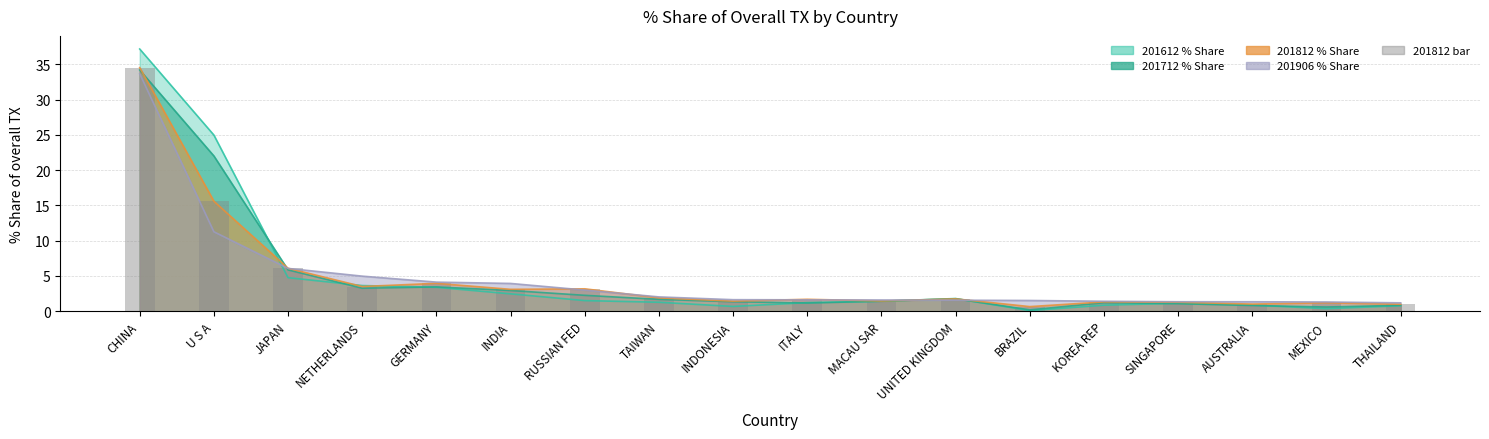

Reading left to right, extract all data points from this chart.

34.5	15.6	6.1	3.5	4.0	3.1	3.2	1.9	1.4	1.7	1.5	1.8	0.7	1.3	1.3	1.0	1.2	1.0